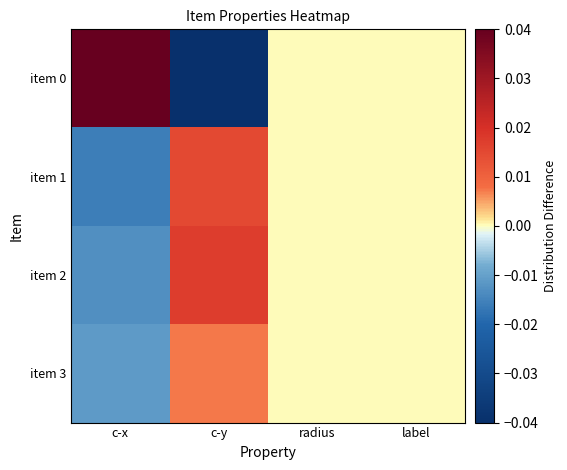

Rank the series at radius from highest to lowest value.

item 0, item 1, item 2, item 3